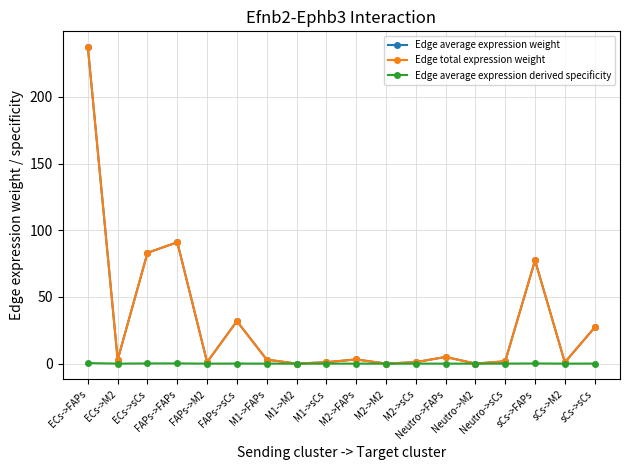

Reading left to right, transcribe all the data shown in this chart.

Edge average expression weight: 237.3	2.9	83.1	91.0	1.1	31.9	3.0	0.0	1.1	3.2	0.0	1.1	5.0	0.1	1.8	77.4	1.0	27.1
Edge total expression weight: 237.3	2.9	83.1	91.0	1.1	31.9	3.0	0.0	1.1	3.2	0.0	1.1	5.0	0.1	1.8	77.4	1.0	27.1
Edge average expression derived specificity: 0.4	0.0	0.1	0.2	0.0	0.1	0.0	0.0	0.0	0.0	0.0	0.0	0.0	0.0	0.0	0.1	0.0	0.0